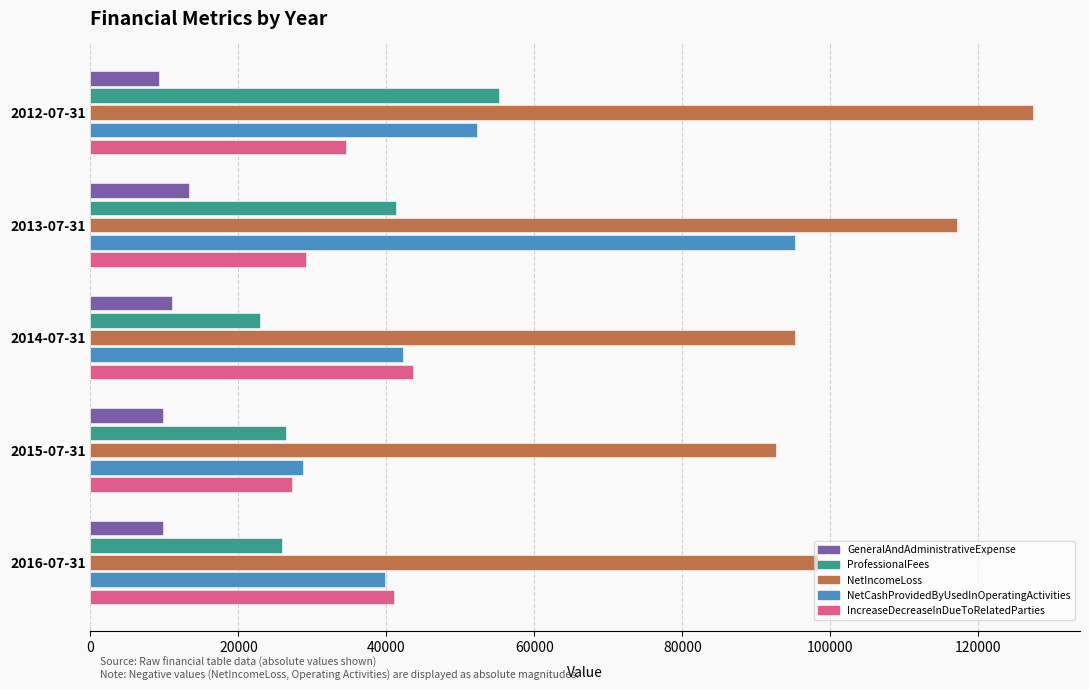

Rank the series by their maximum value, from highest to lowest.

NetIncomeLoss, NetCashProvidedByUsedInOperatingActivities, ProfessionalFees, IncreaseDecreaseInDueToRelatedParties, GeneralAndAdministrativeExpense